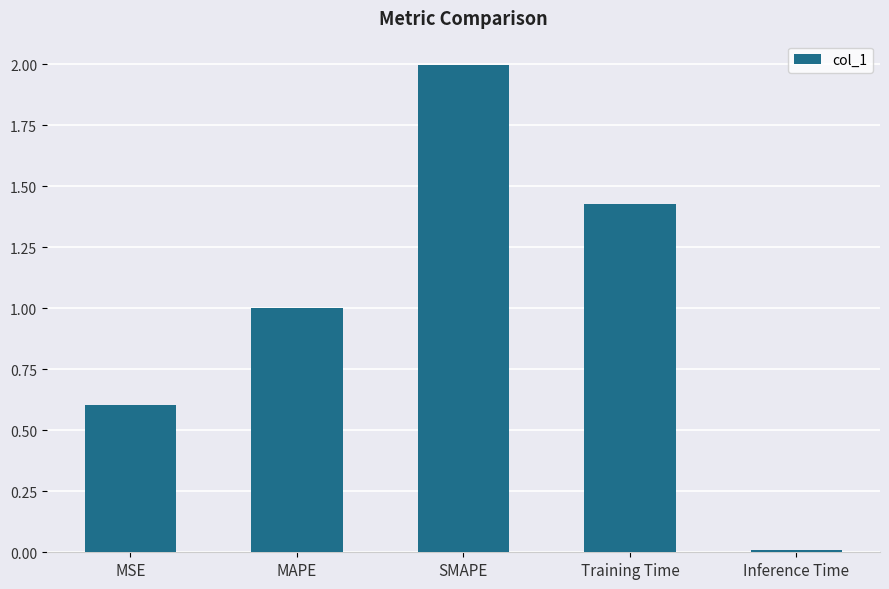

The chart shows a value of 2.0 at SMAPE. True or false?

True